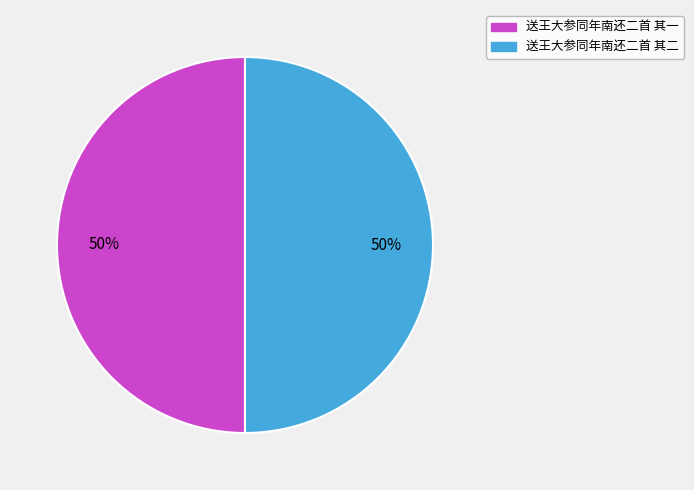

To the nearest percent, what is the combined percentage of 送王大参同年南还二首 其二 and 送王大参同年南还二首 其一?

100%